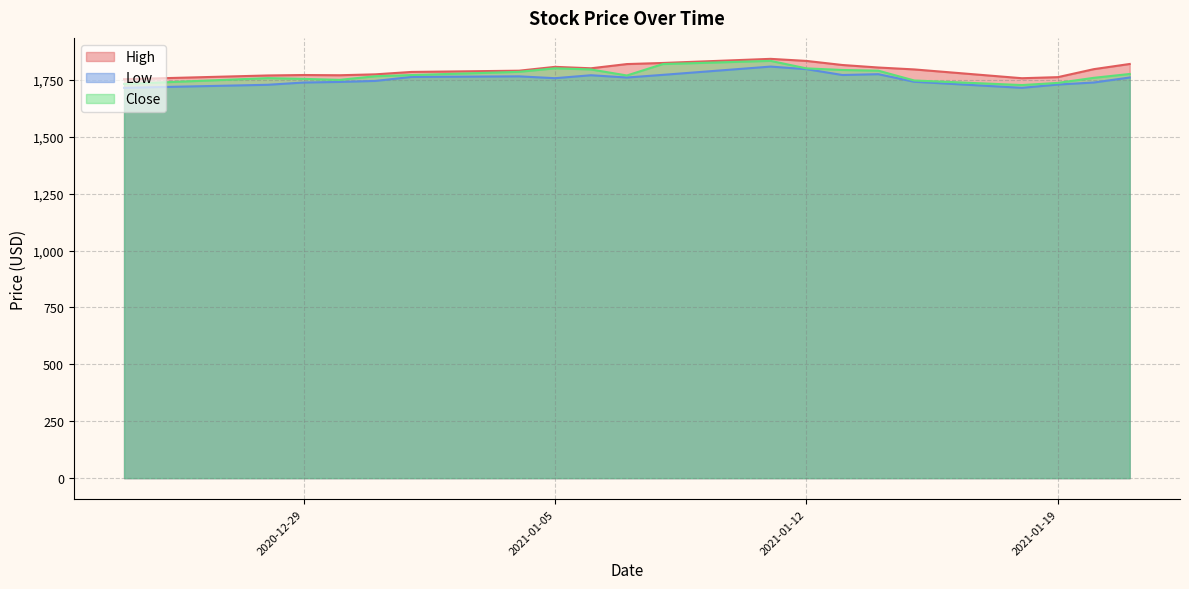

How many lines are shown in the chart?

3